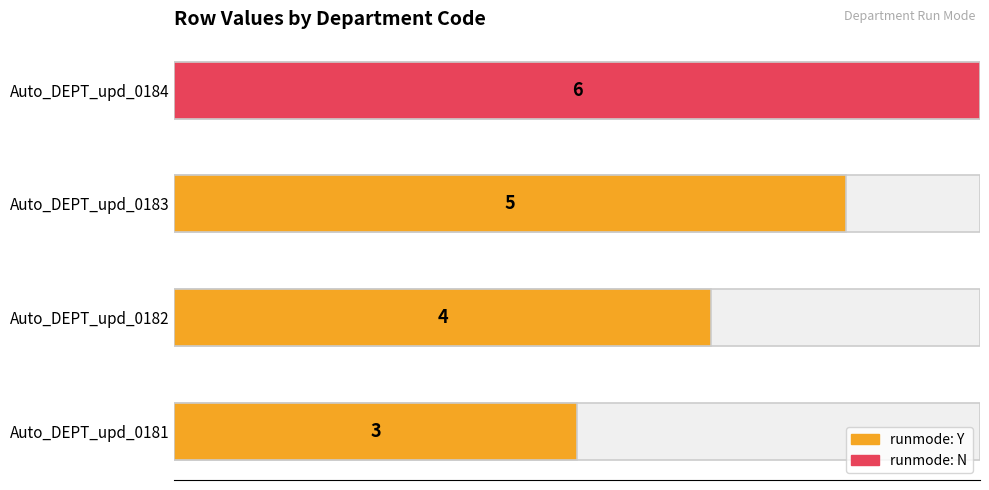

True or false: the data shows 2 at Auto_DEPT_upd_0183.

False